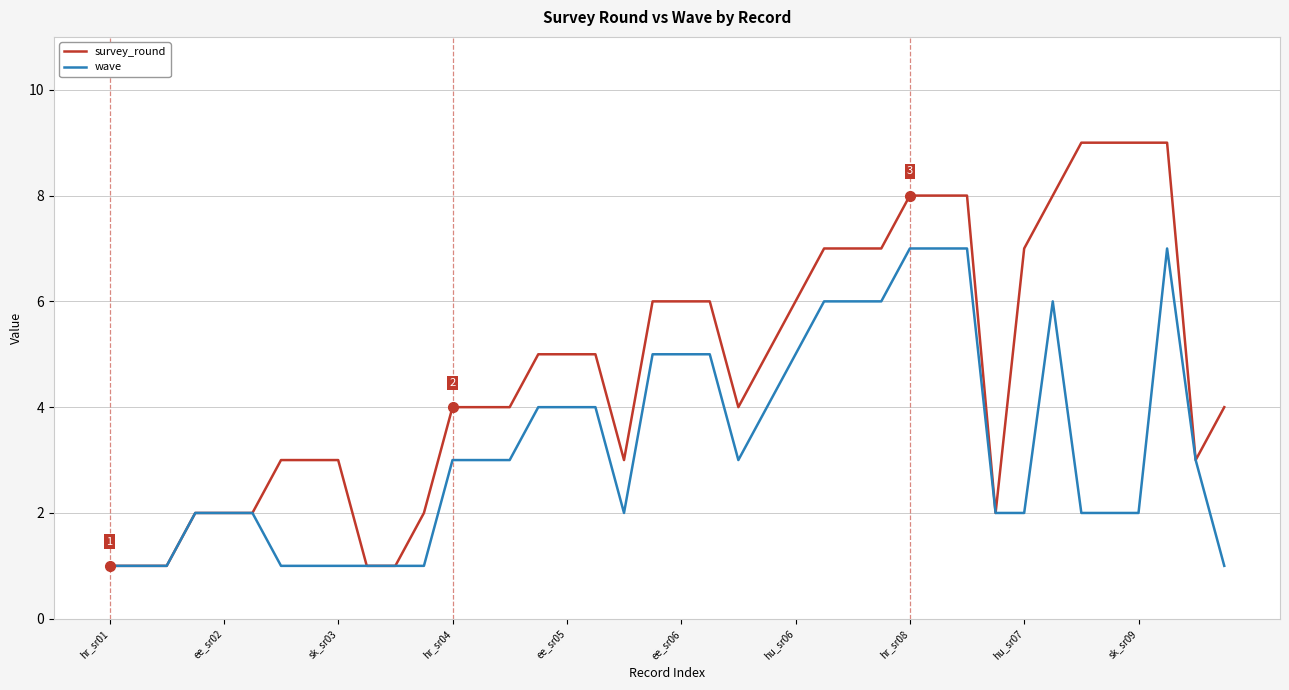

What is the average value of the survey_round series?

5